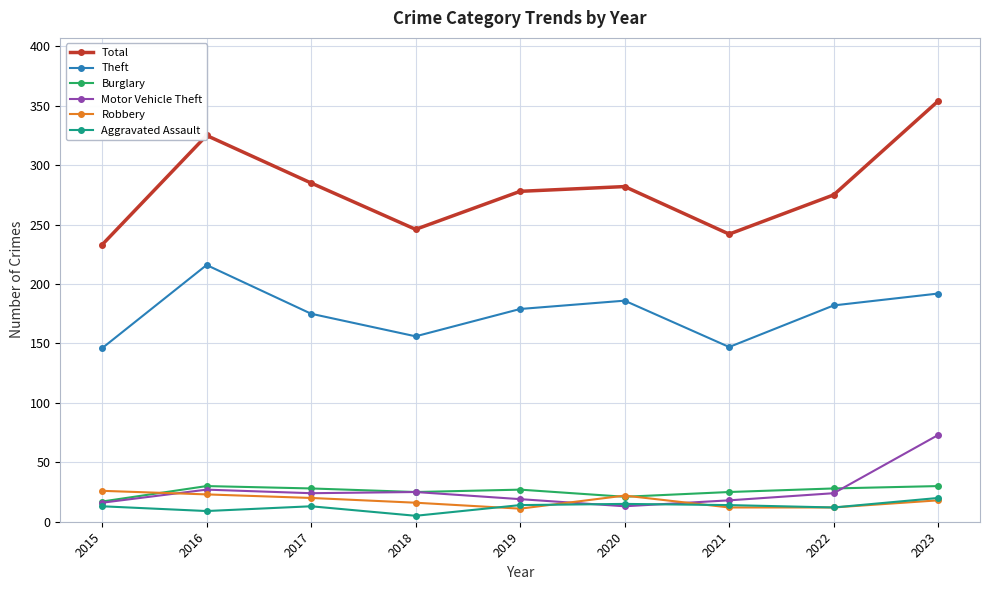

True or false: Burglary and Theft intersect in this chart.

False